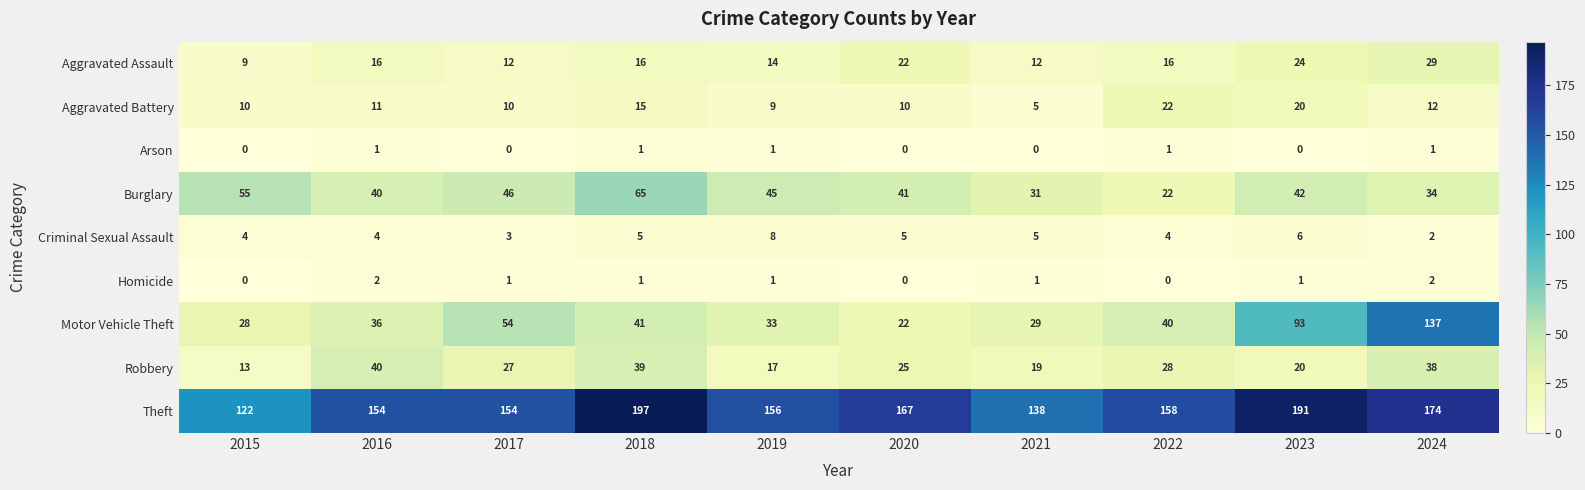

The Motor Vehicle Theft series shows 137 at 2024. True or false?

True